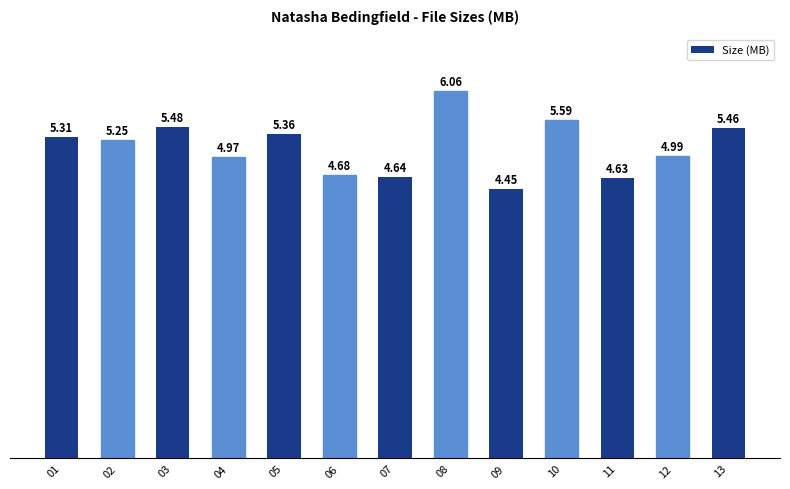

Between 03 and 02, which is larger?

03